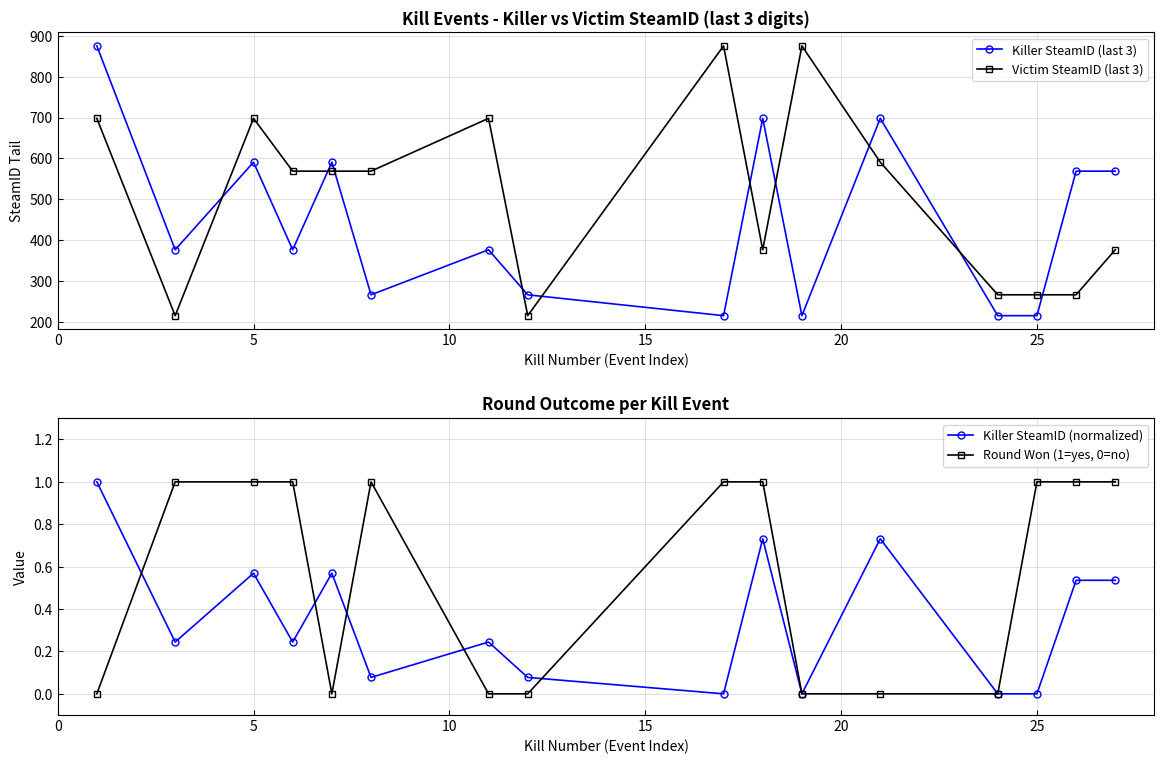

At how many categories does at least one series exceed 300?

13